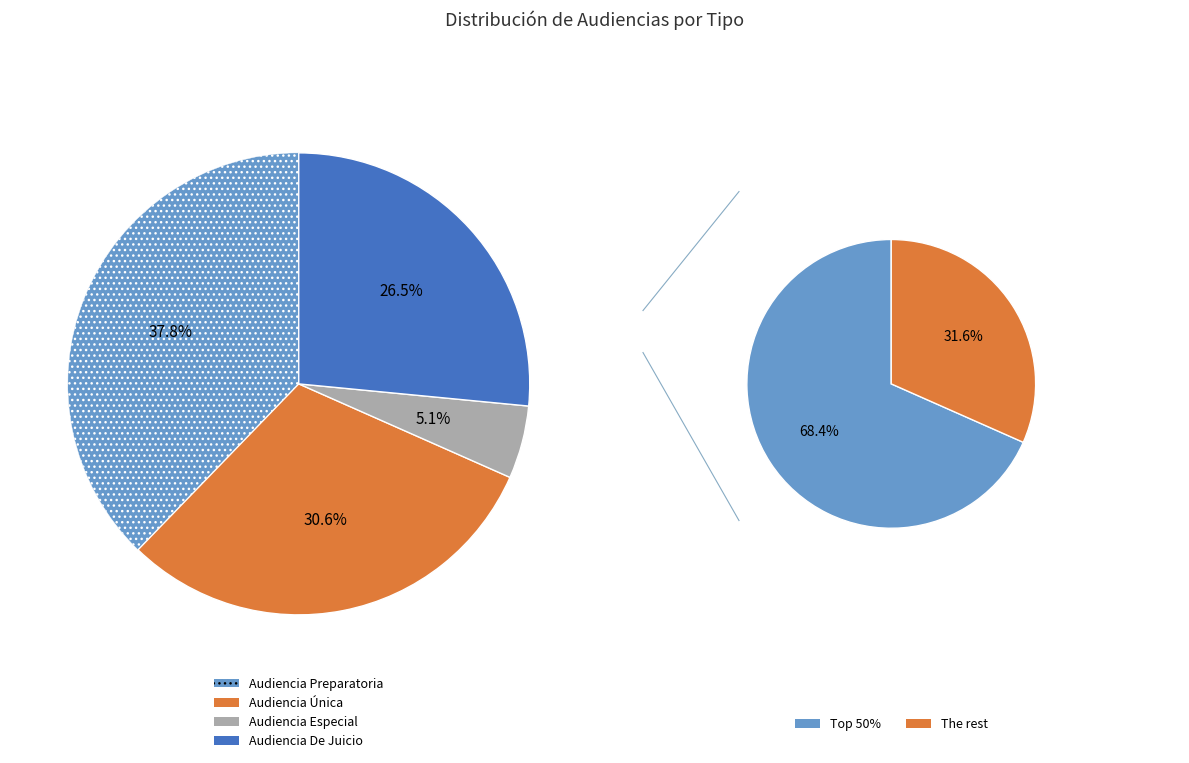

To the nearest percent, what is the average slice percentage?

25%